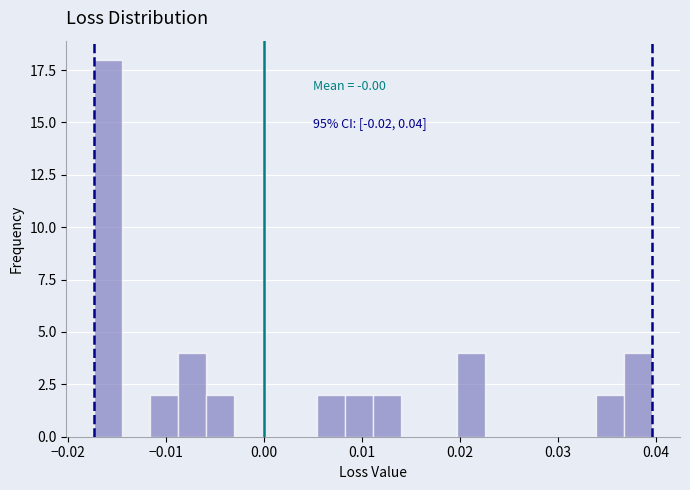

Read against the x-axis, roughly where is the centre of the tallest bar?

-0.016